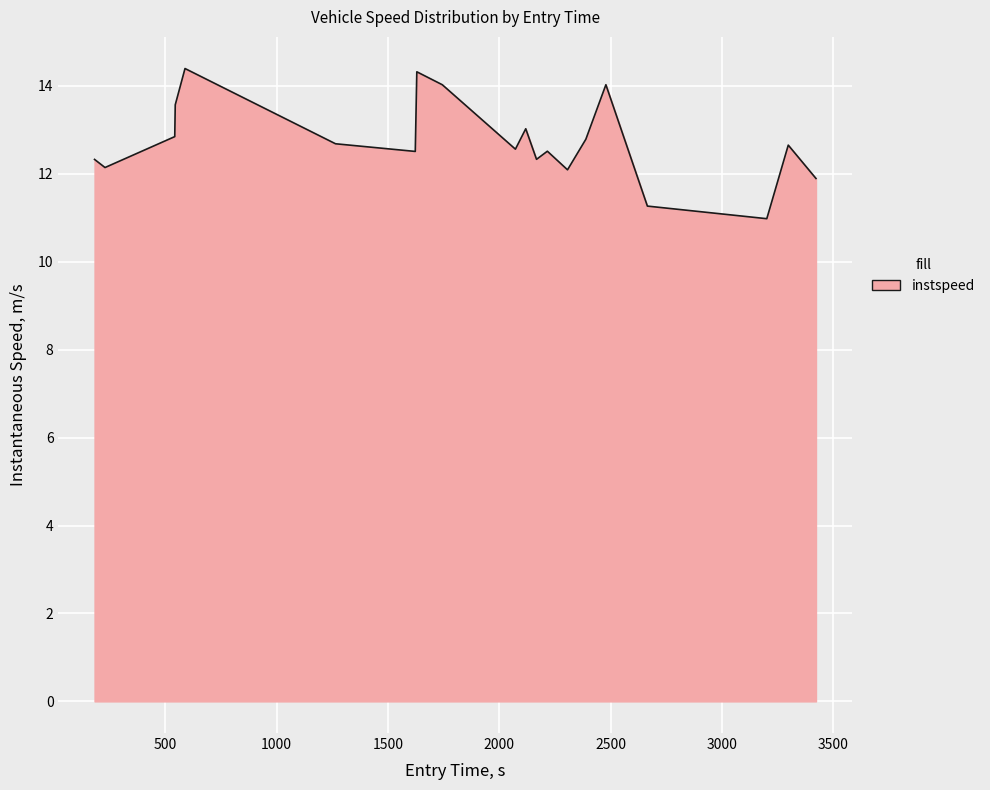

What is the maximum value shown in the chart?

14.4